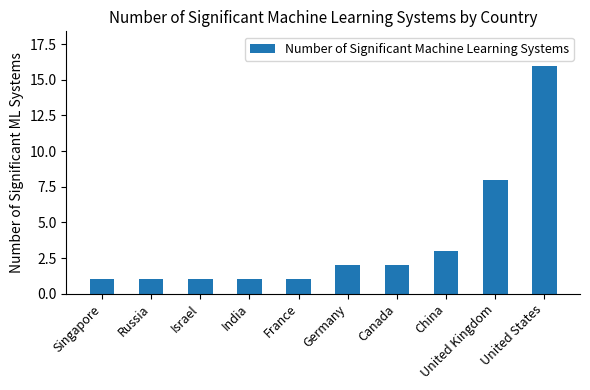

How many distinct data groups are displayed?

1